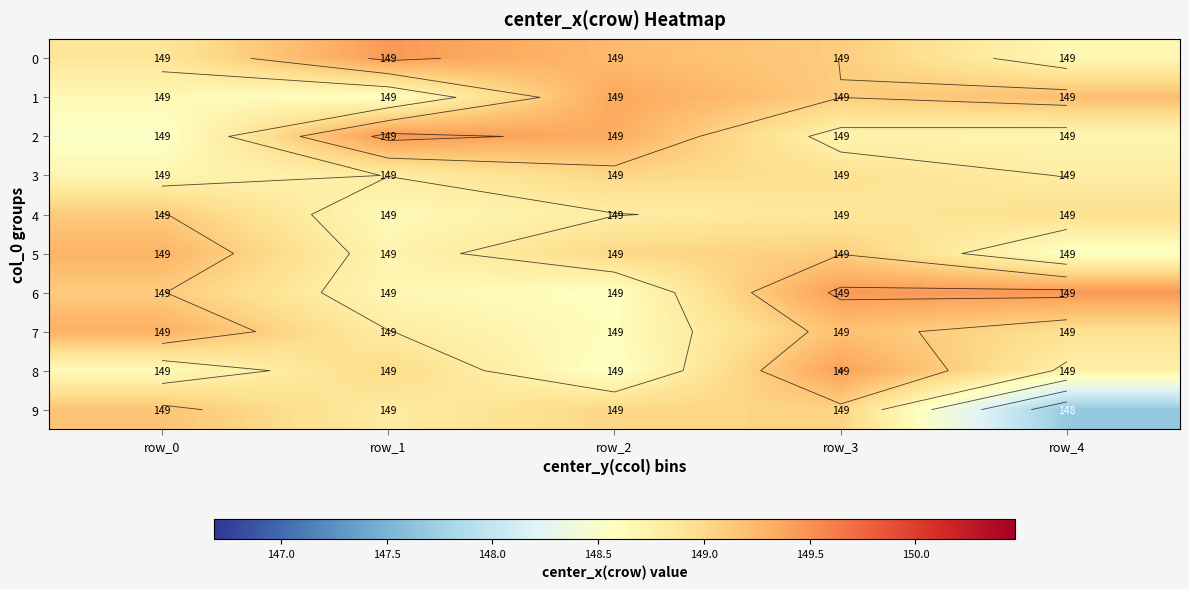

What is the sum of all 3 values?

744.2